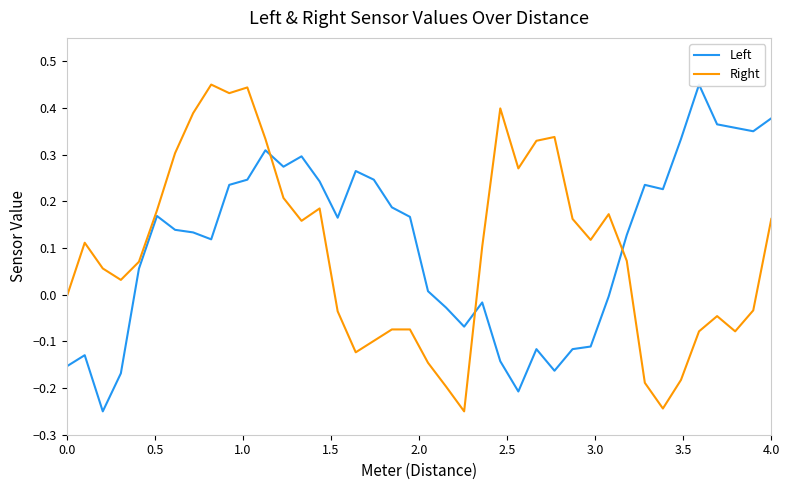

How many data points in Left are above 0?

26